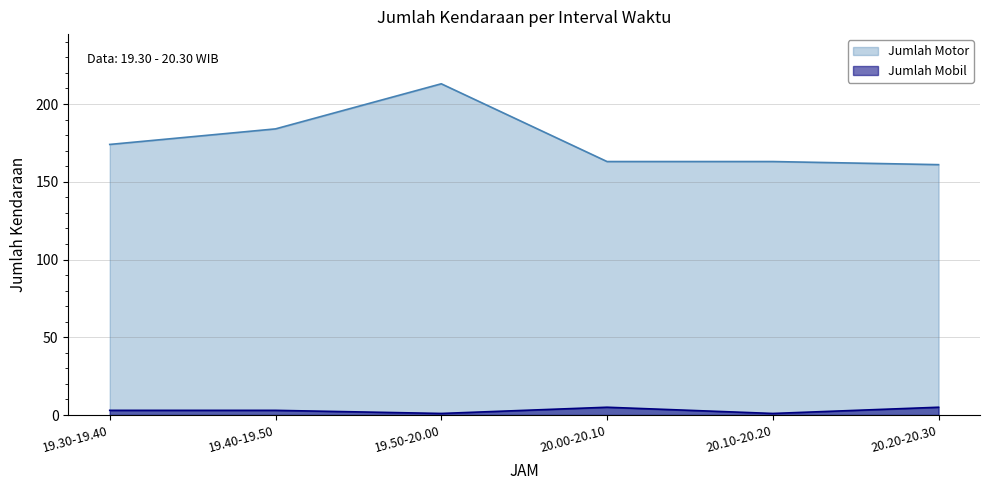

What are all the series names shown in the legend?

Jumlah Motor, Jumlah Mobil